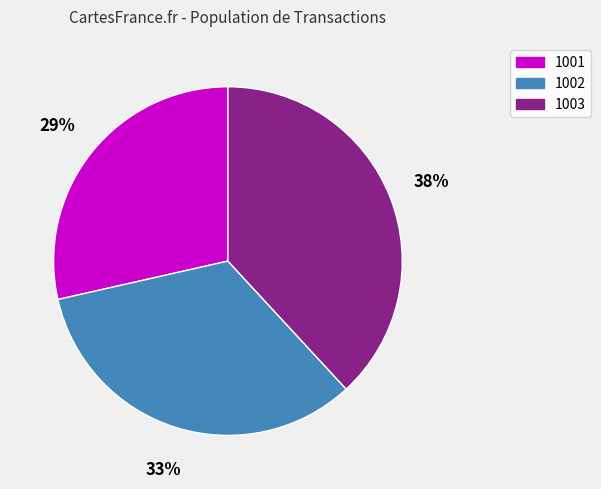

Rank the categories by value from highest to lowest.

1003, 1002, 1001